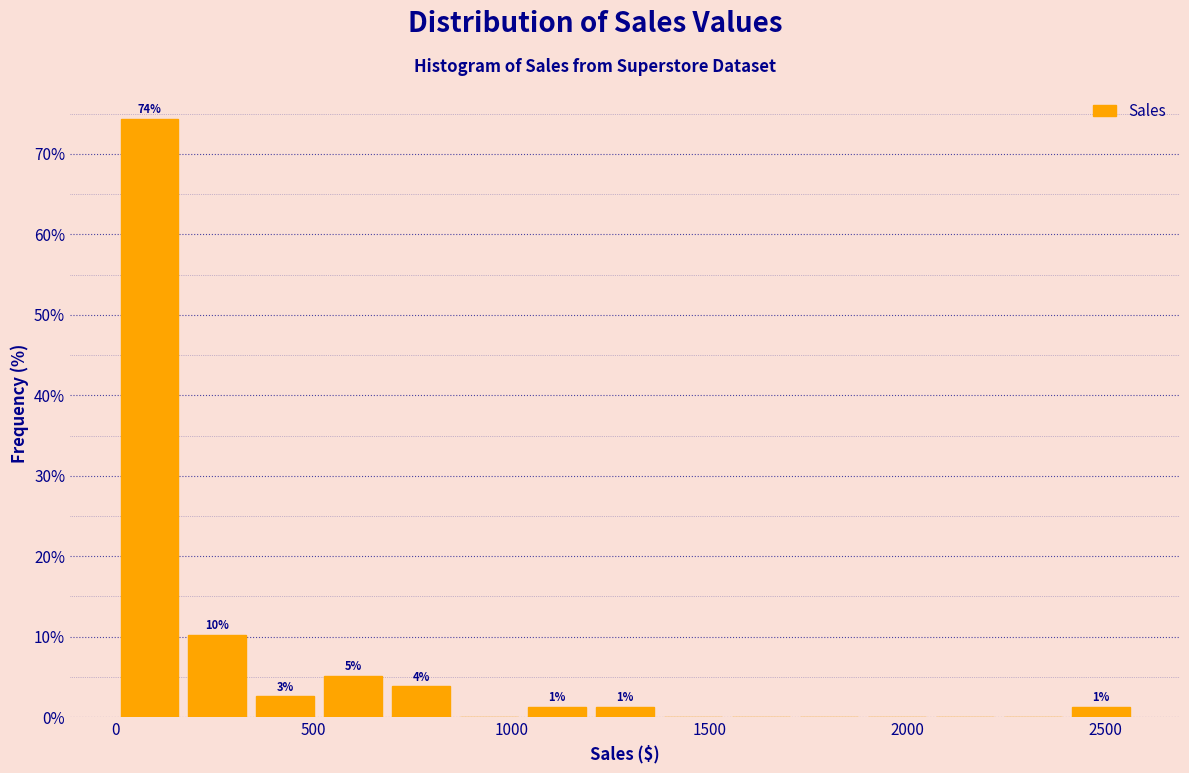

Read against the x-axis, roughly where is the centre of the tallest bar?

100